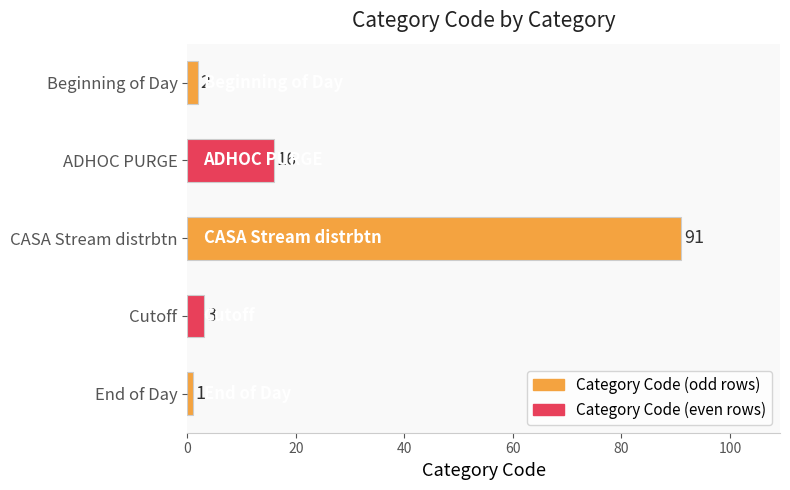

What is the average value?

23